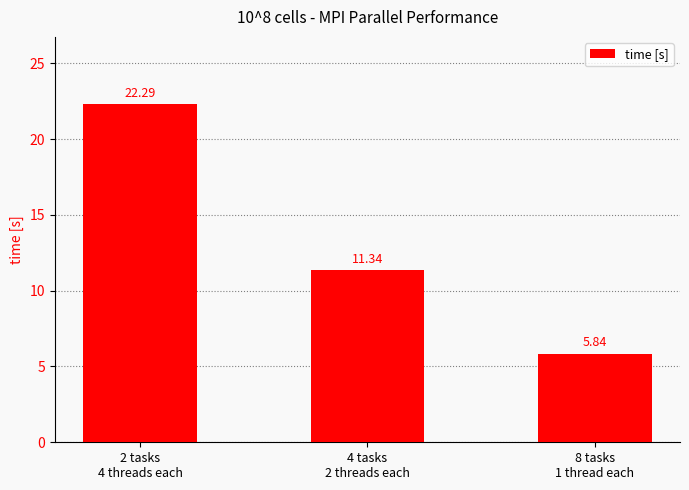

Rank the categories by value from highest to lowest.

2 tasks
4 threads each, 4 tasks
2 threads each, 8 tasks
1 thread each